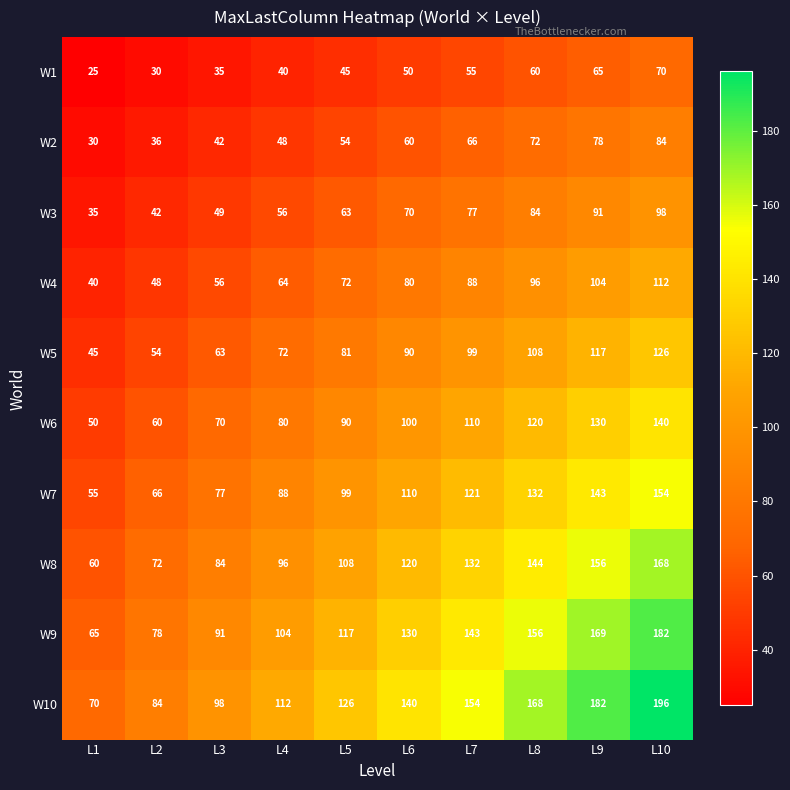

Is the value of W6 at L2 greater than the value of W4 at L9?

No